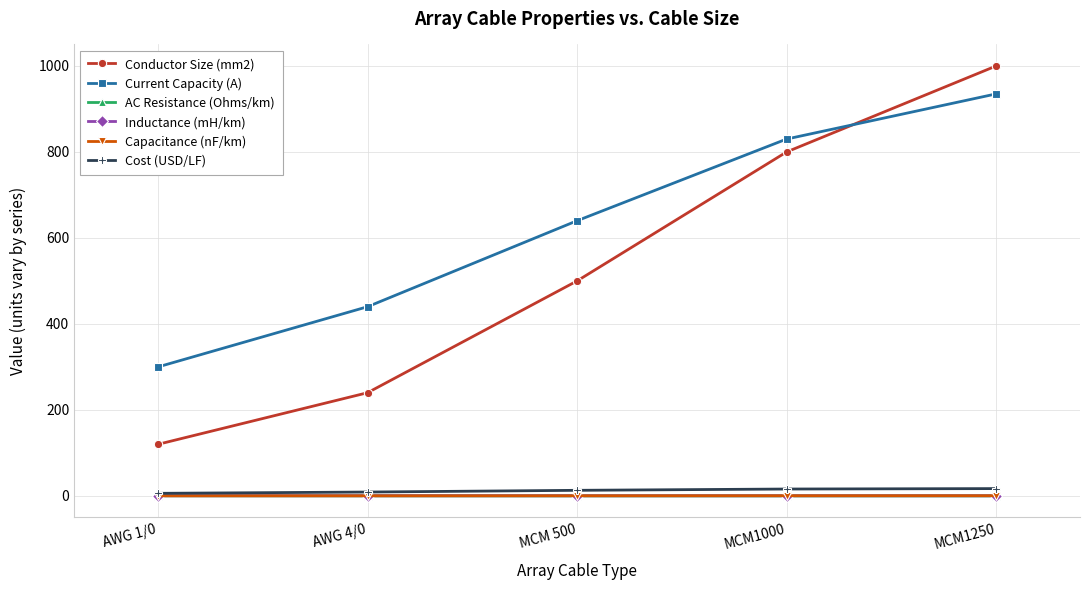

How many lines are shown in the chart?

6